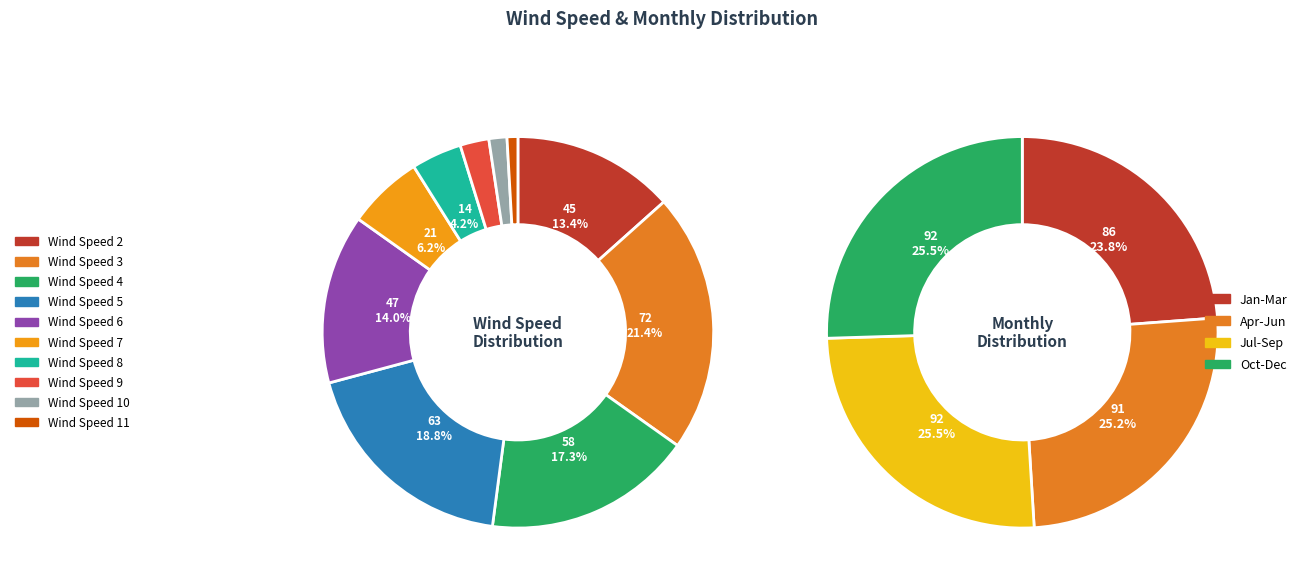

What is the smallest slice in the pie chart?

Wind Speed 11